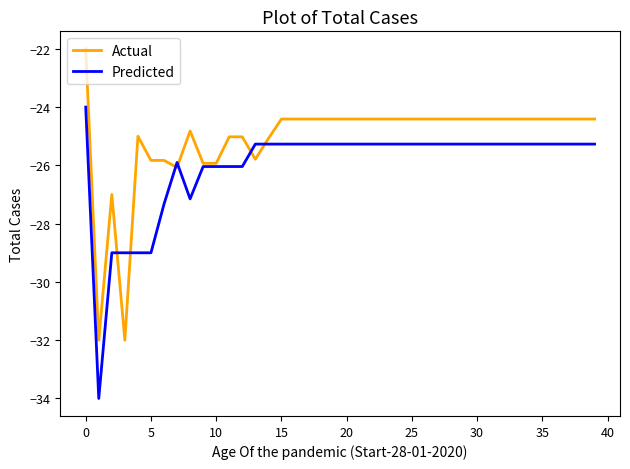

Rank the series by their average value, from highest to lowest.

Actual, Predicted